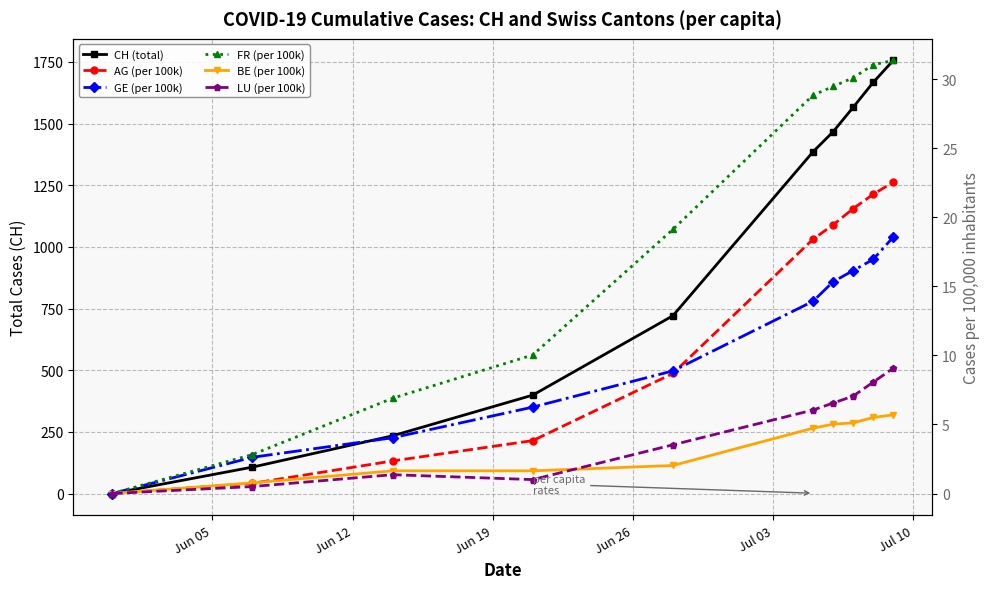

How many series are shown in this chart?

6